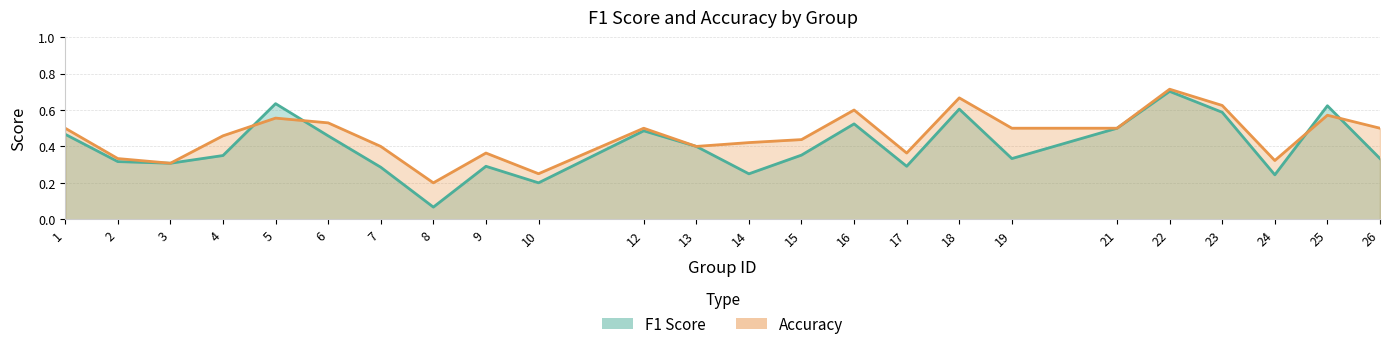

What is the value of the accuracy point at the 17th from the left?

0.7